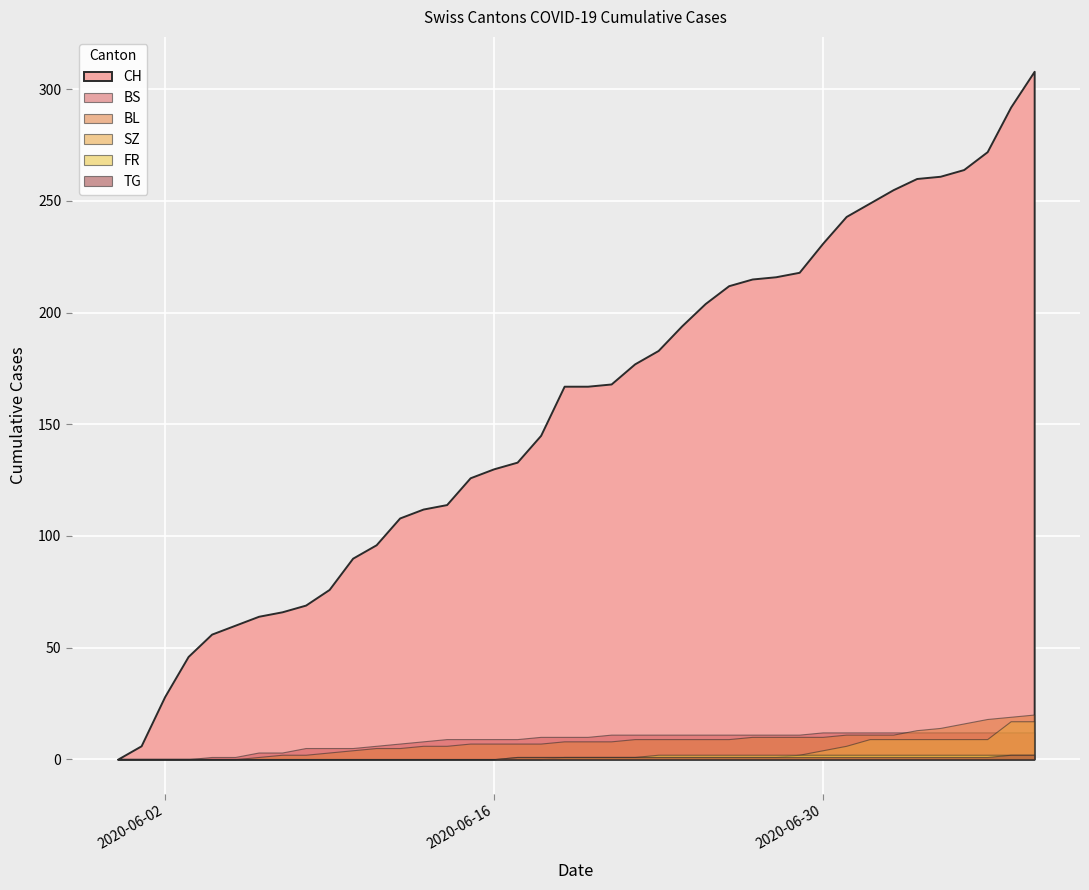

How many distinct data groups are displayed?

6